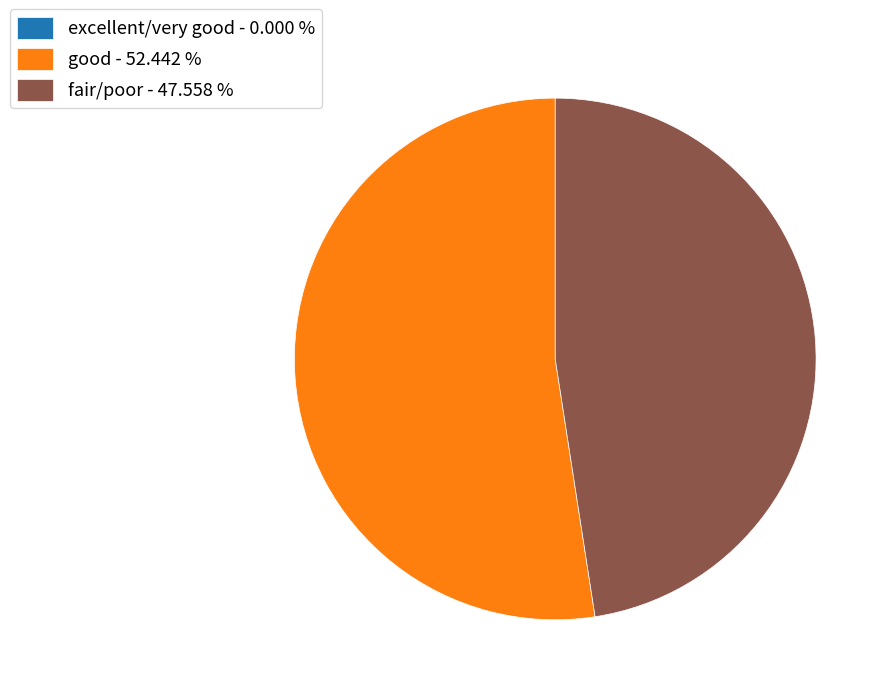

Is the sum of good - 52.442 % and fair/poor - 47.558 % greater than half?

Yes